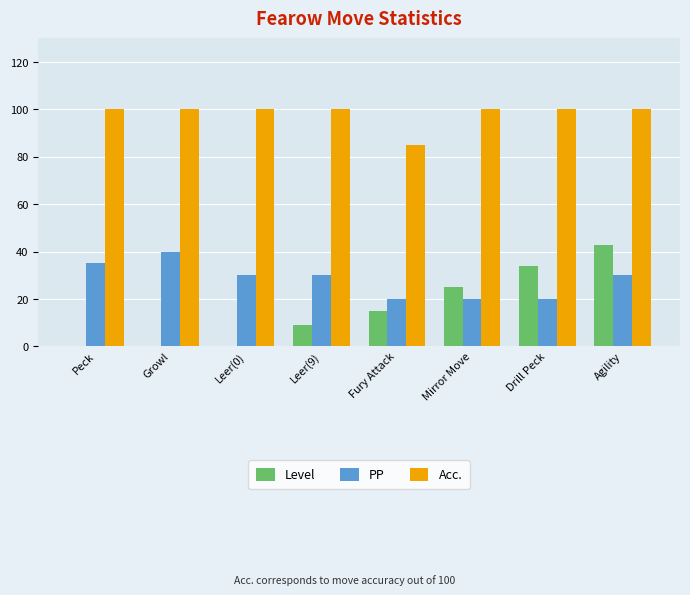

What is the maximum value for Acc.?

100